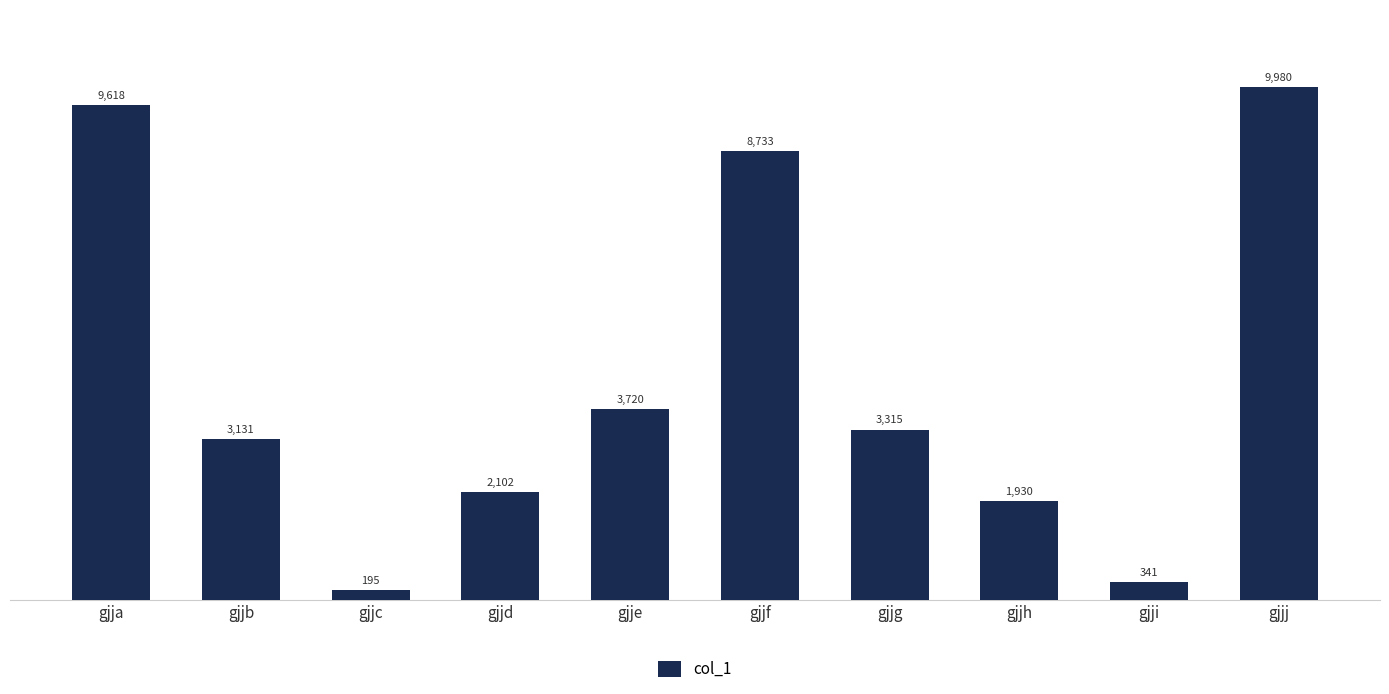

How many data points are less than 3315?

5